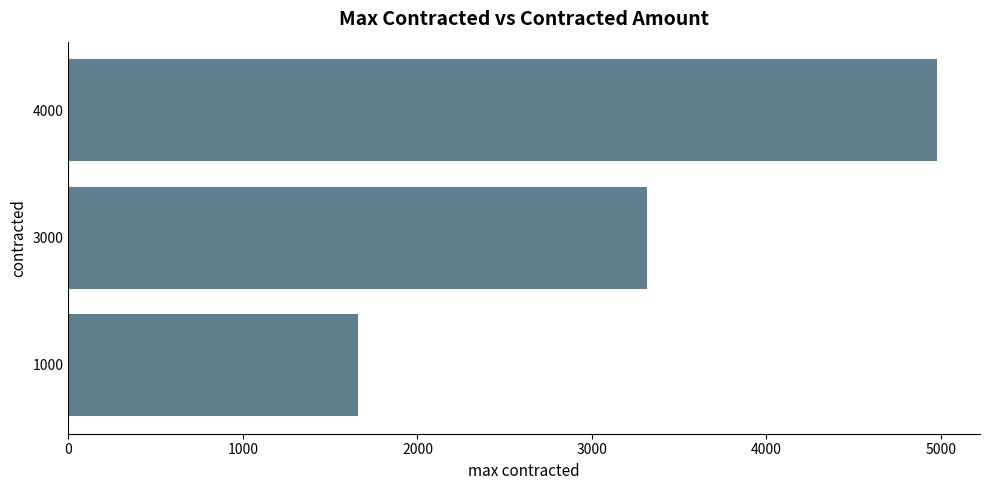

True or false: the data shows 4629.6 at 3000.

False